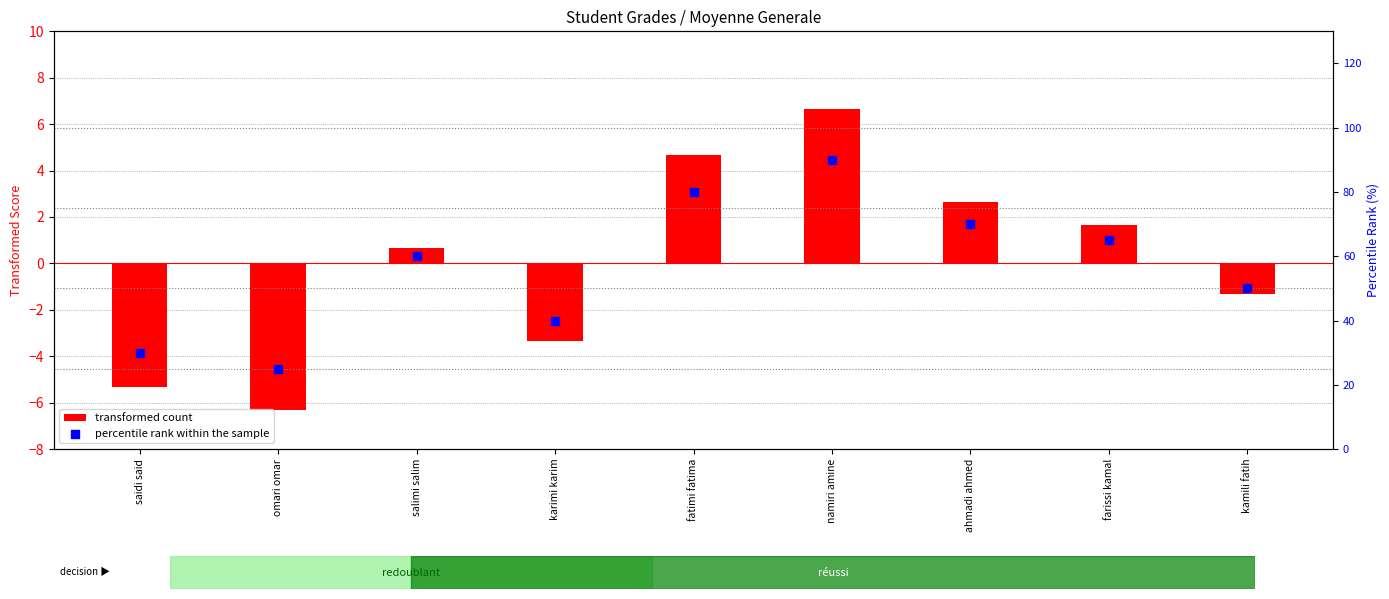

At which category is the sum across all series the highest?

namiri amine